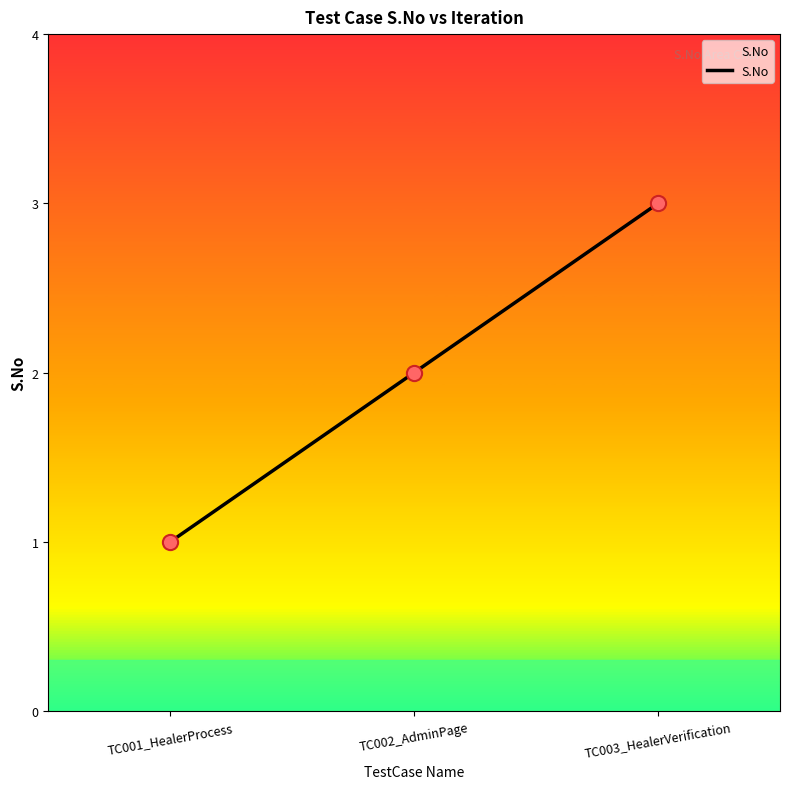

What is the change in value from TC001_HealerProcess to TC003_HealerVerification?

+2